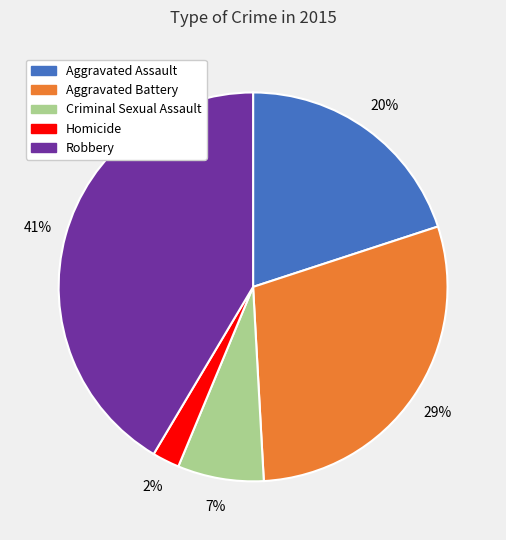

To the nearest percent, what is the average slice percentage?

20%